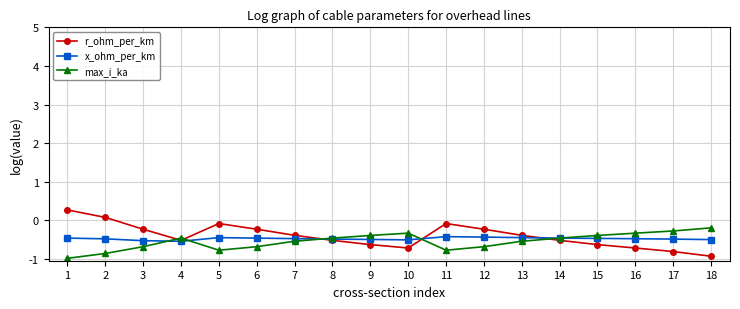

Between which two adjacent categories do max_i_ka and r_ohm_per_km first intersect?

3 and 4